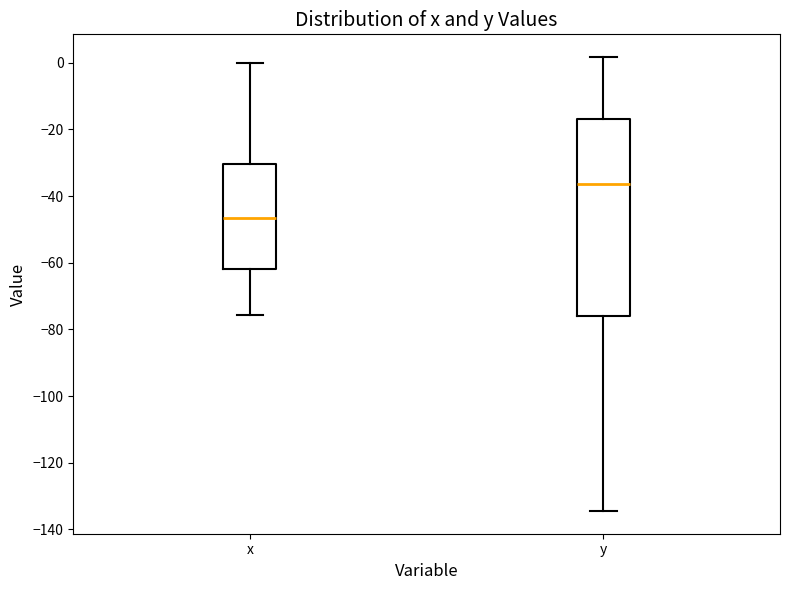

Which box's median line is the lowest?

x